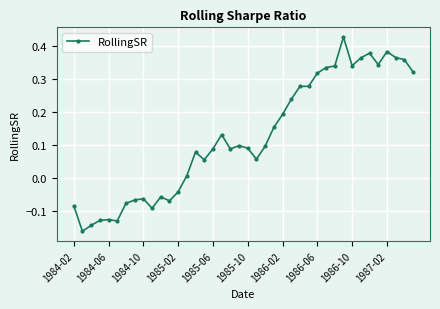

True or false: the data has more than 1 interior local peaks.

True